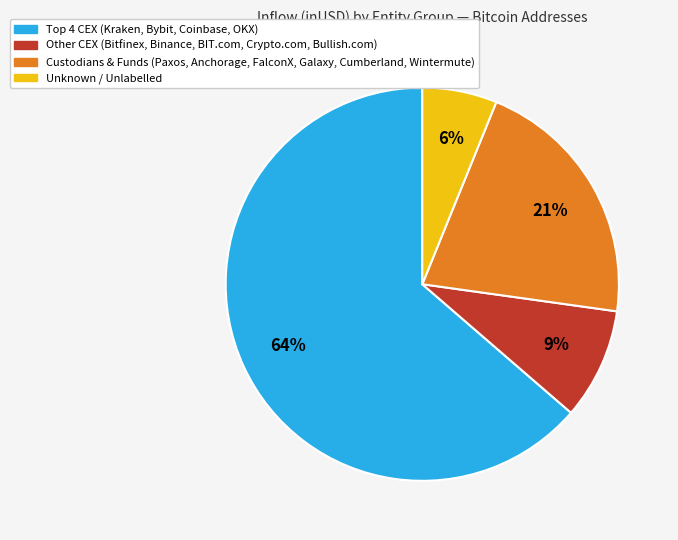

Is there a majority slice in this chart?

Yes